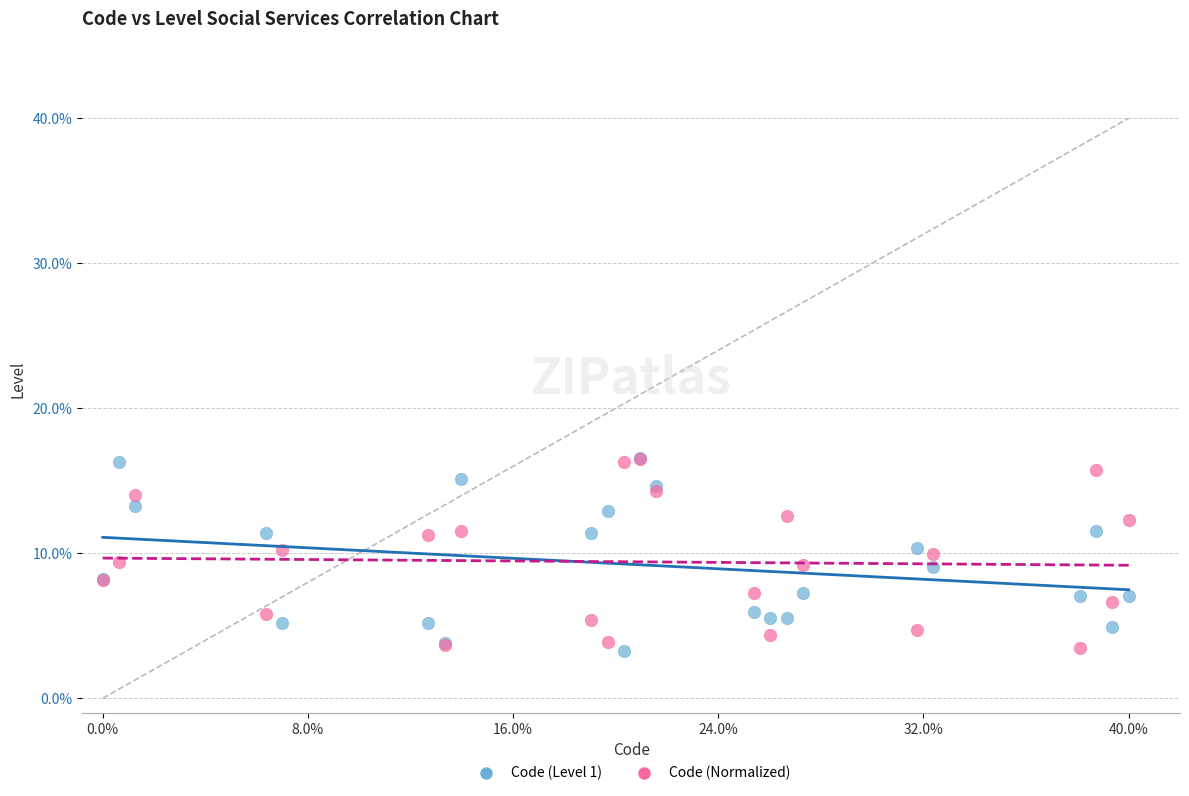

What are all the series names shown in the legend?

Code (Level 1), Code (Normalized)